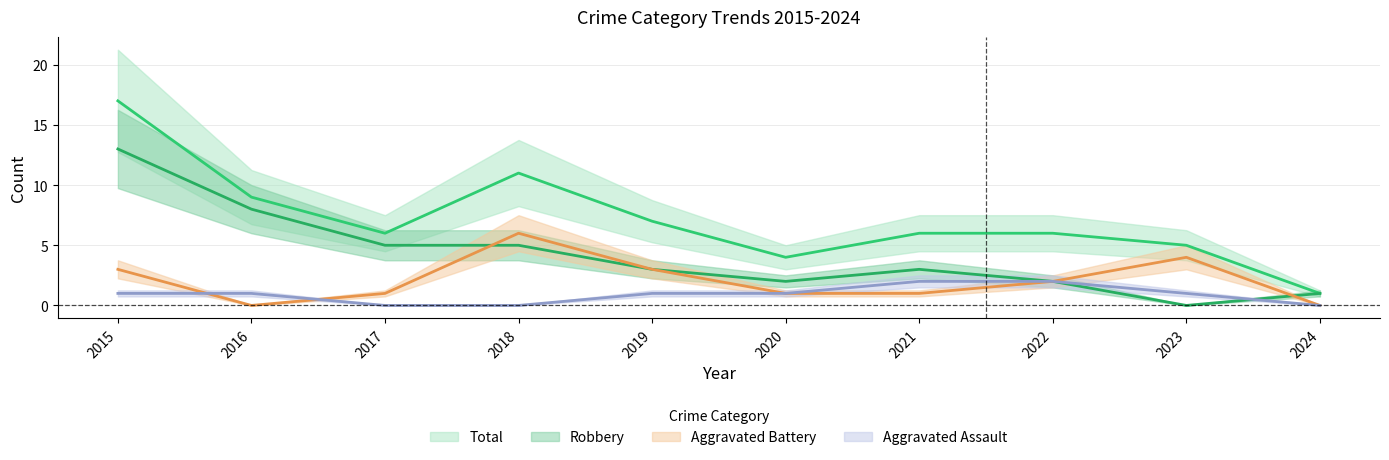

True or false: Aggravated Assault has more than 1 interior local peaks.

False